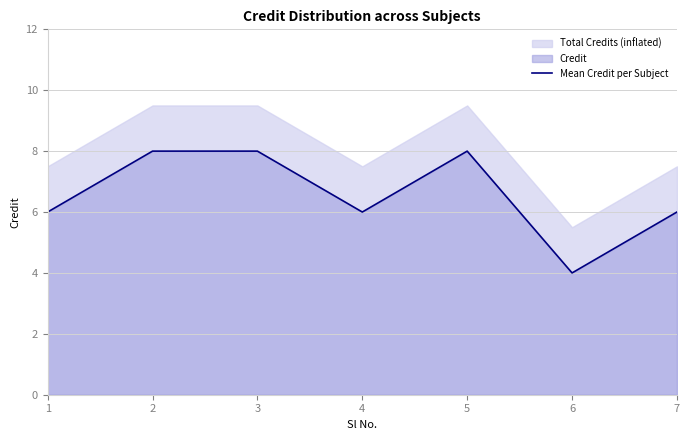

What is the difference between the maximum and minimum values?

4